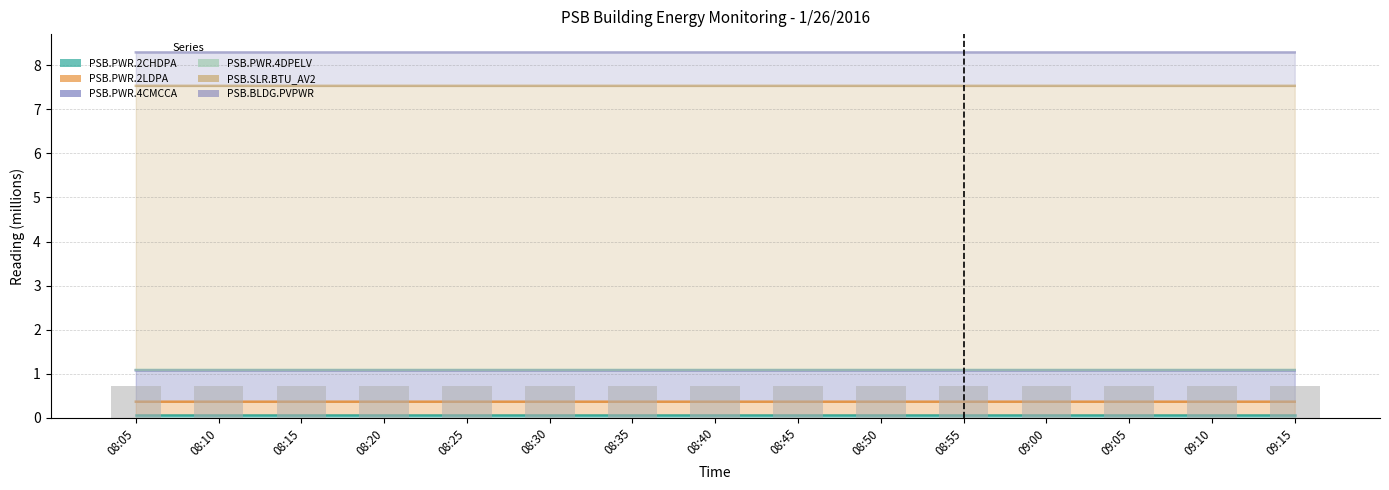

List the labels in order of value, smallest first.

08:05, 08:10, 08:15, 08:20, 08:25, 08:30, 08:35, 08:40, 08:45, 08:50, 08:55, 09:00, 09:05, 09:10, 09:15